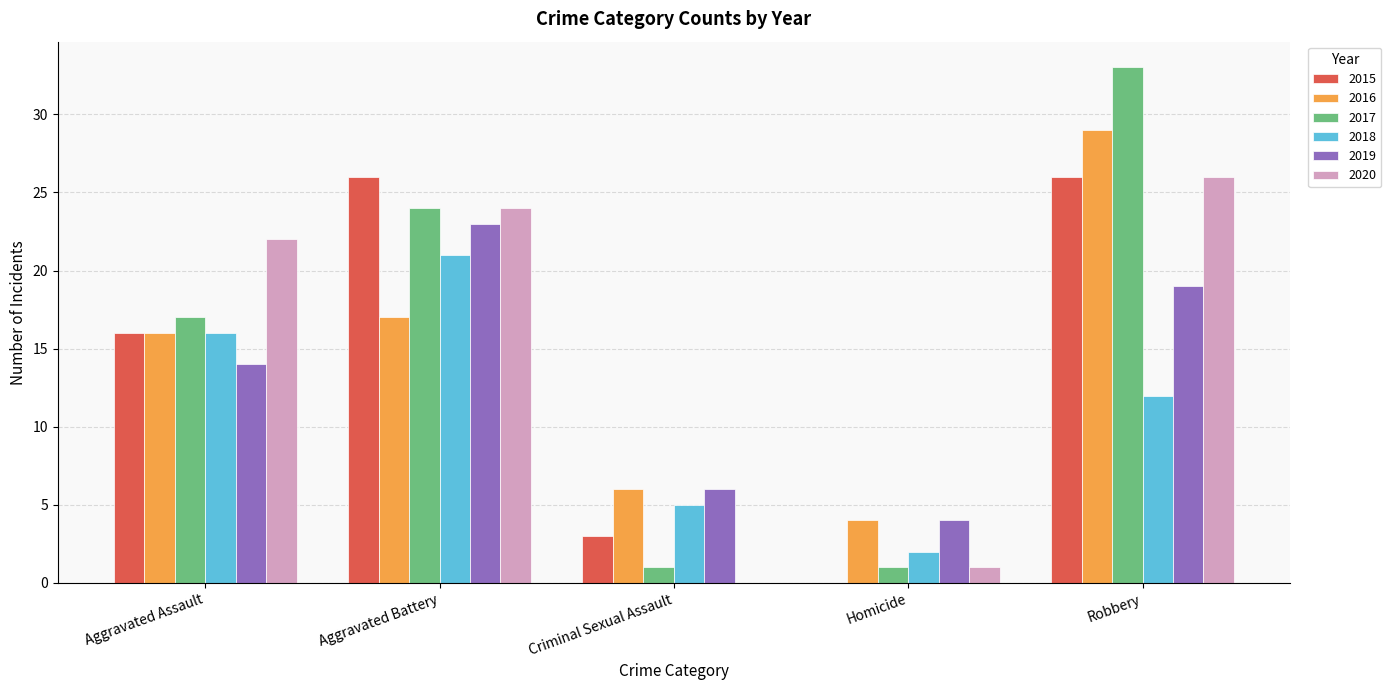

Which series changed the most between Aggravated Assault and Criminal Sexual Assault?

2020